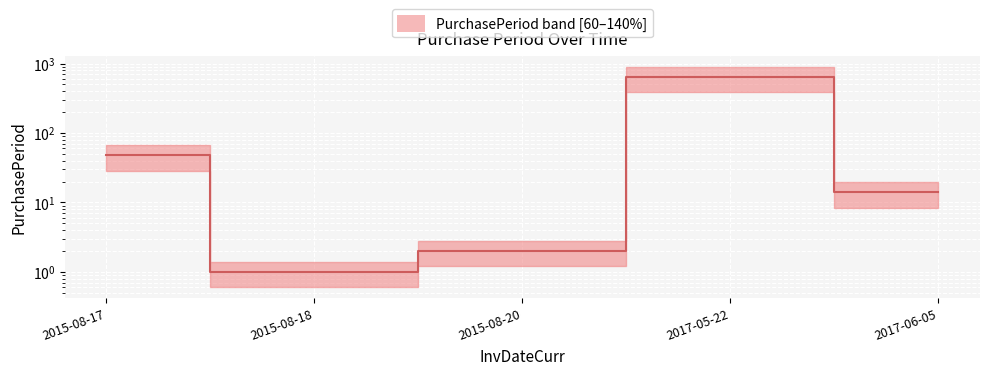

Reading right to left, list all the values displayed in this chart.

14	641	2	1	48